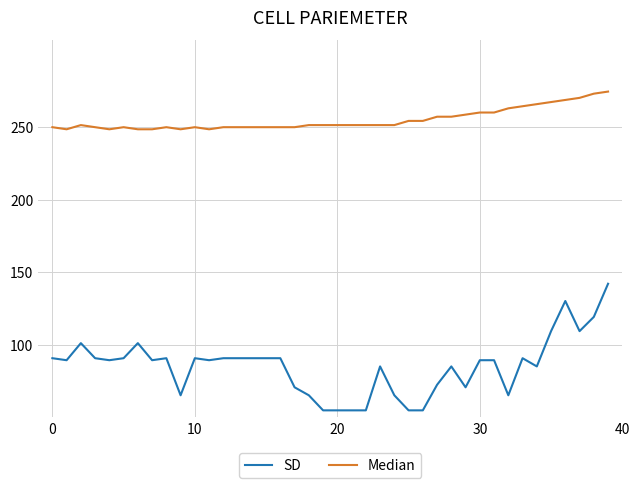

What is the maximum value for Median?

274.5